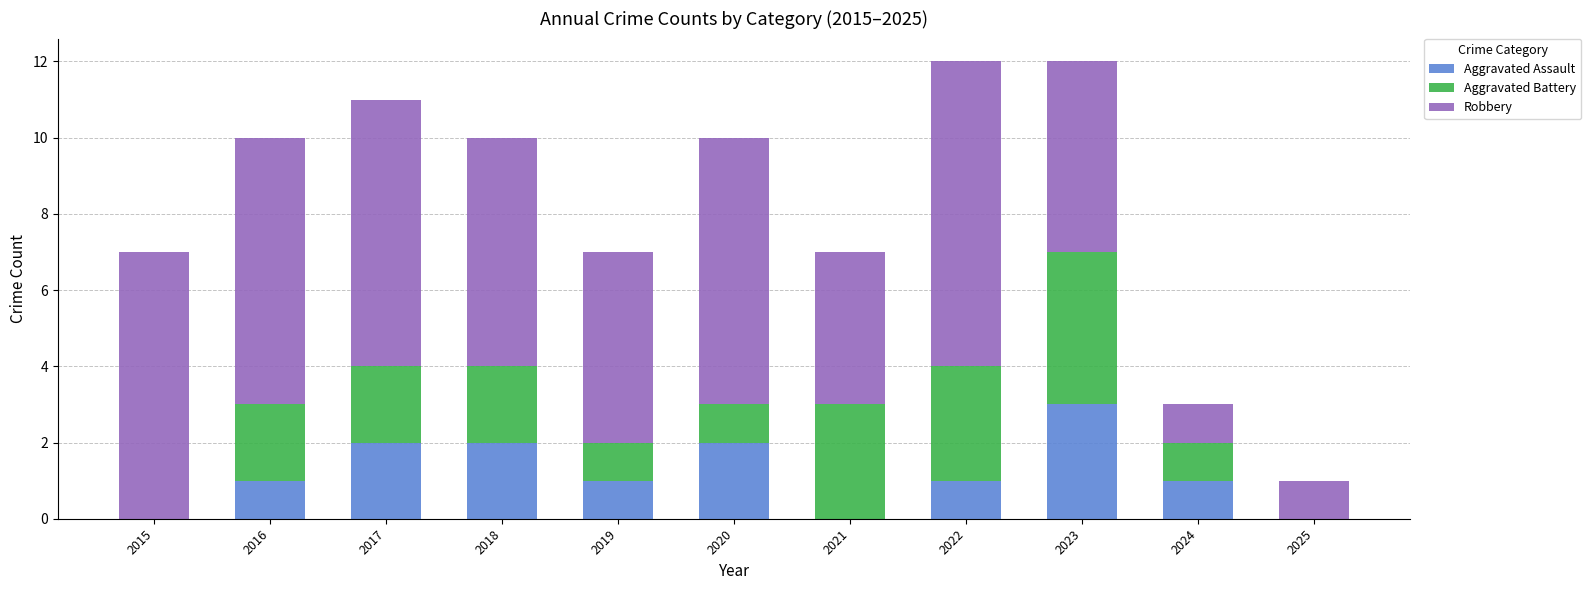

What is the sum of all Aggravated Assault values?

13